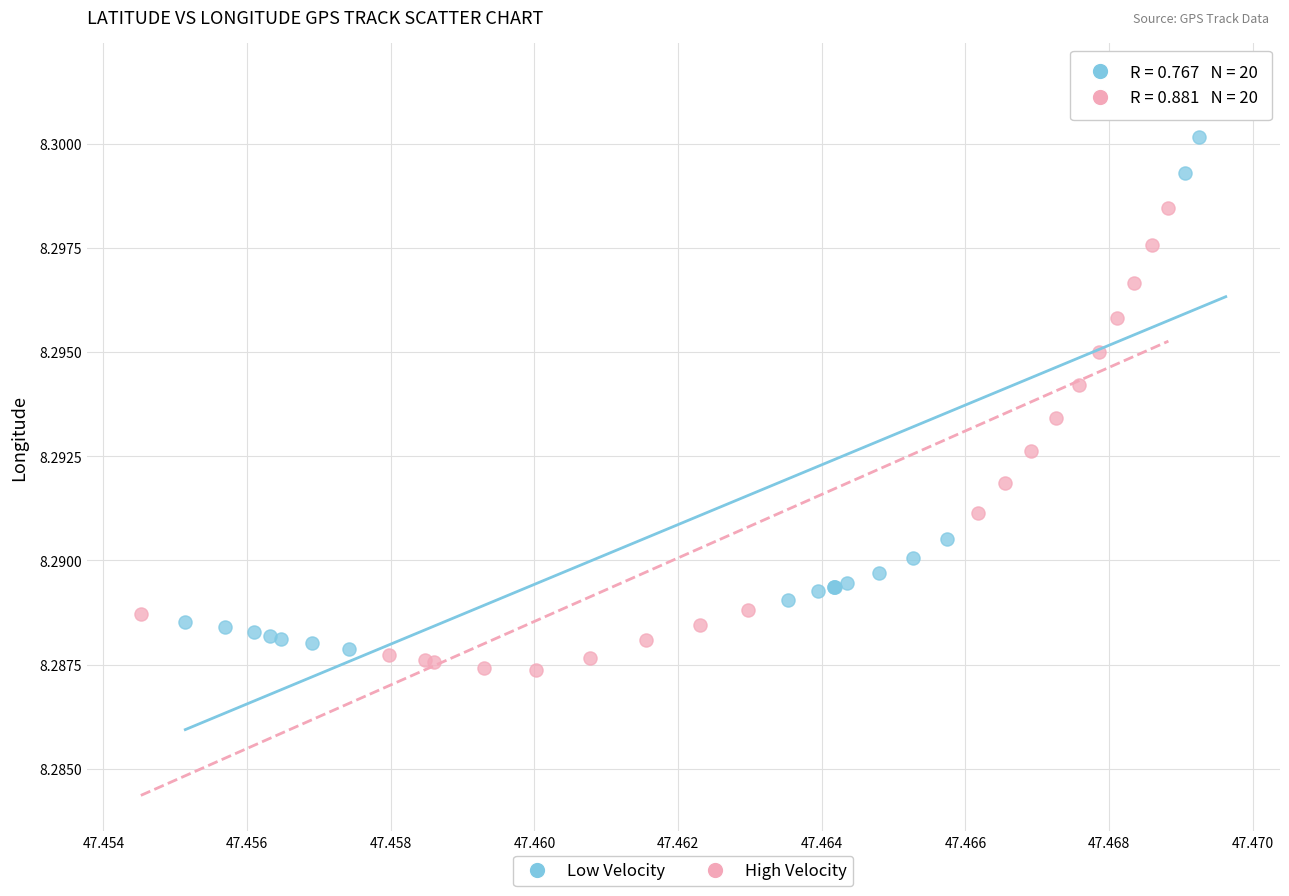

Which series reaches the maximum Y coordinate?

Low Velocity